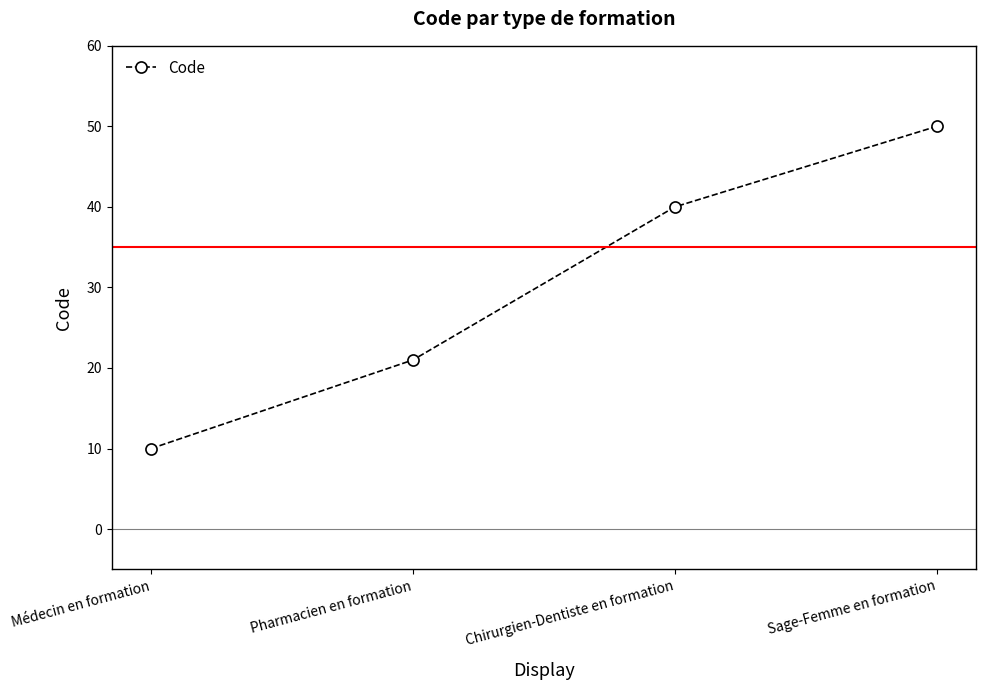

The chart shows a value of 6 at Médecin en formation. True or false?

False